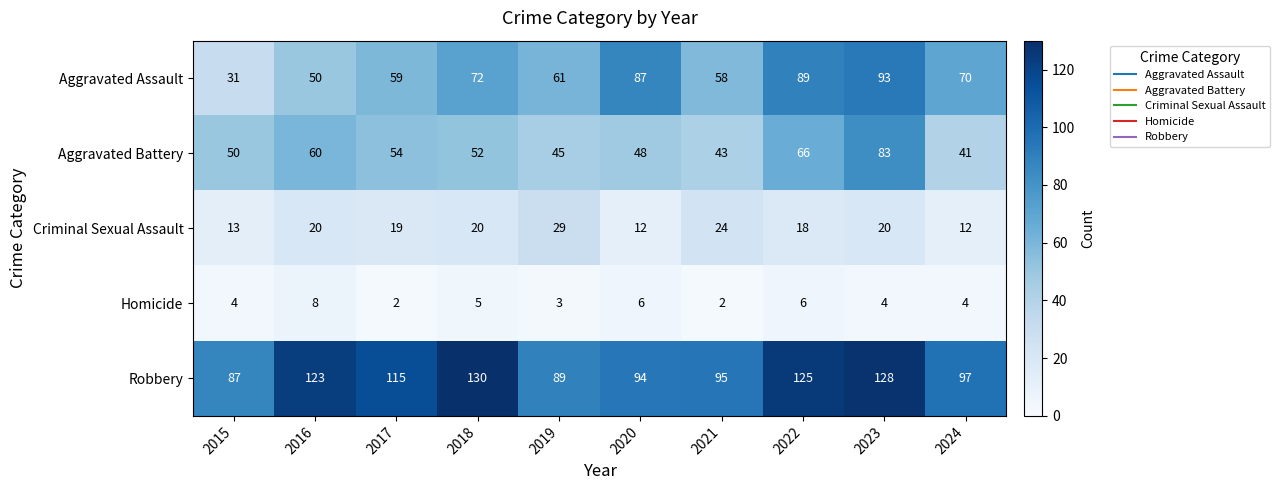

At which label is Aggravated Battery closest to 62?

2016